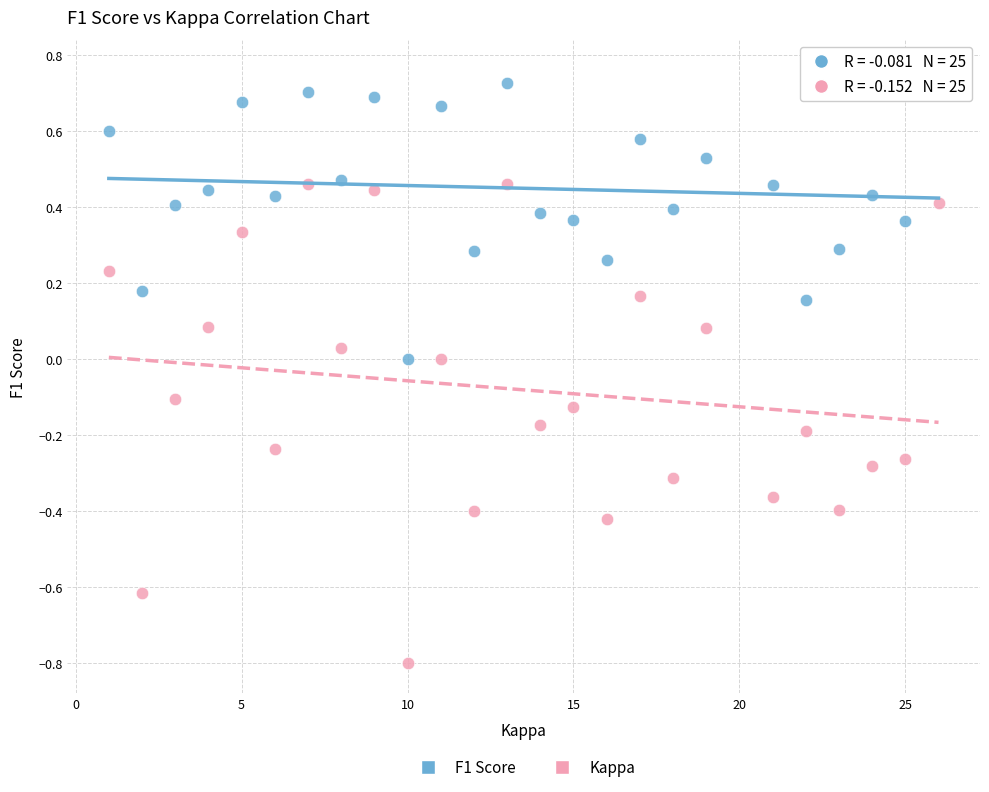

Which series contains the highest Y value?

F1 Score